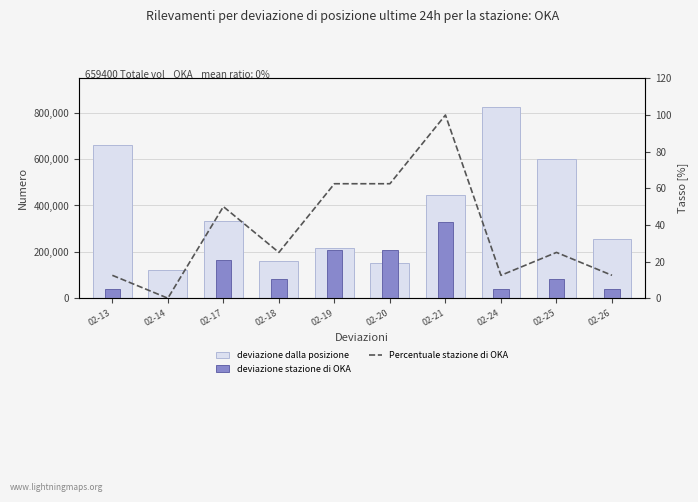

List the series in order of their peak value, highest first.

deviazione dalla posizione, deviazione stazione di OKA, Percentuale stazione di OKA